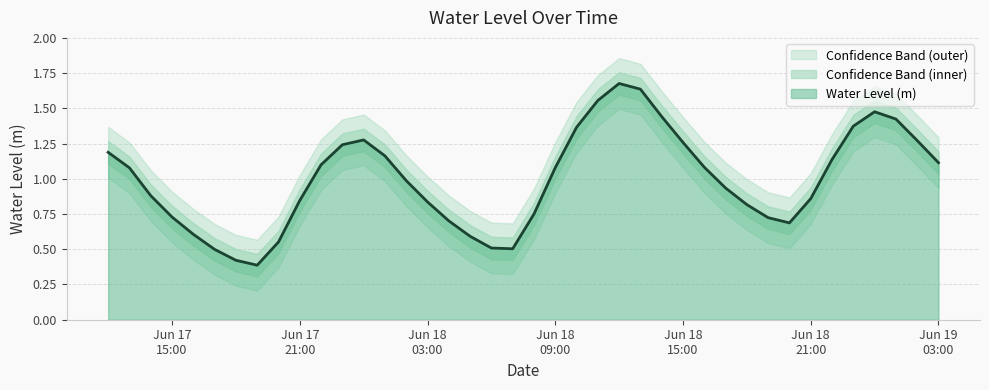

Which category has the highest value across all series?

2023-06-18 12:00